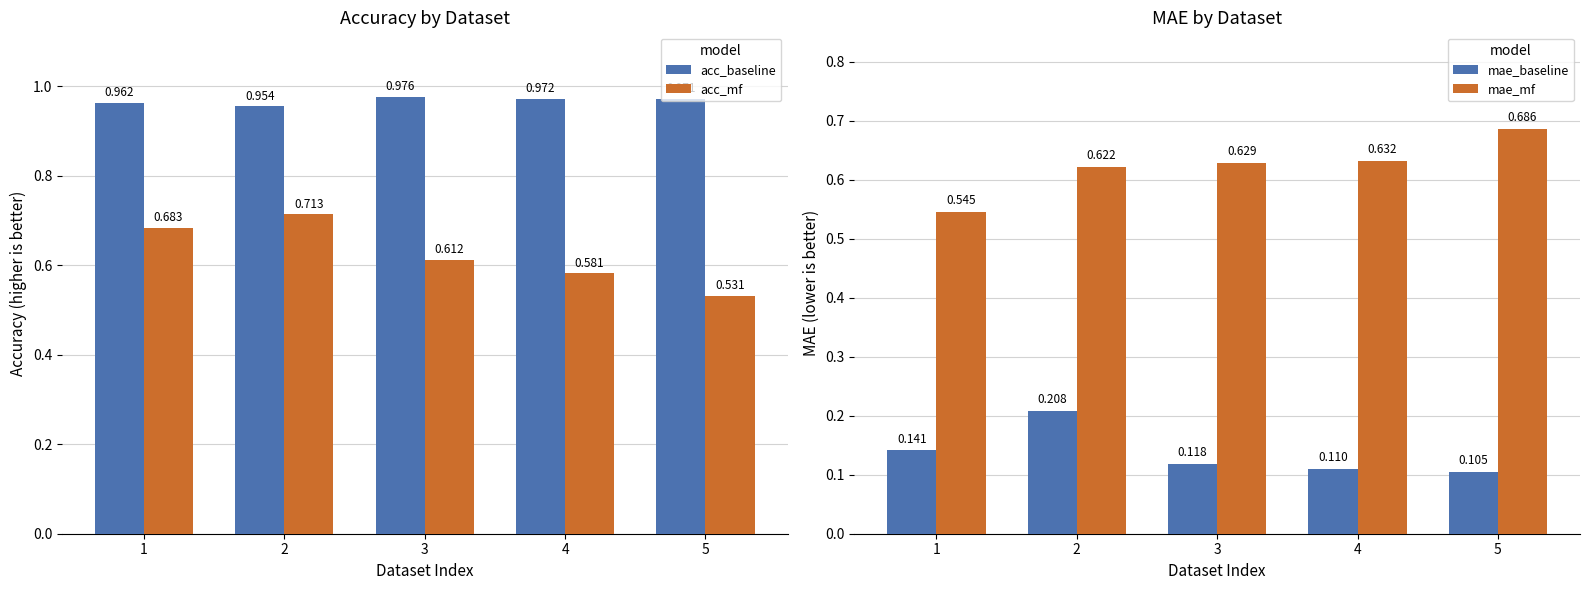

How many data points does each series have?

5